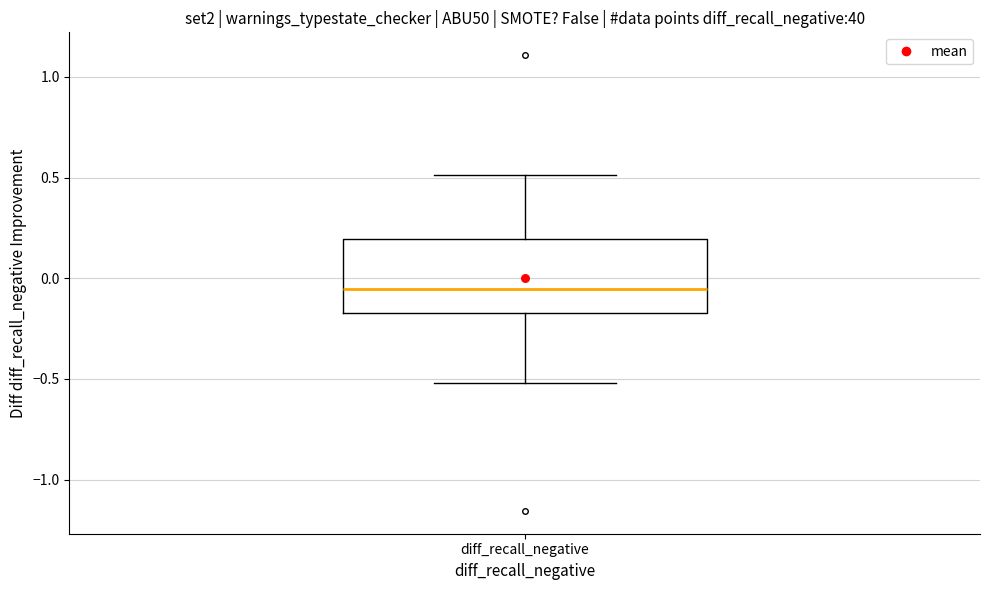

Transcribe this box plot: give where the median line is, the range the box spans, and where the two whiskers end, as read against the y-axis. The values are not printed on the chart, so give them approximately, as read against the axis.

median -0.05, box -0.15 to 0.20, whiskers -0.50 to 0.50